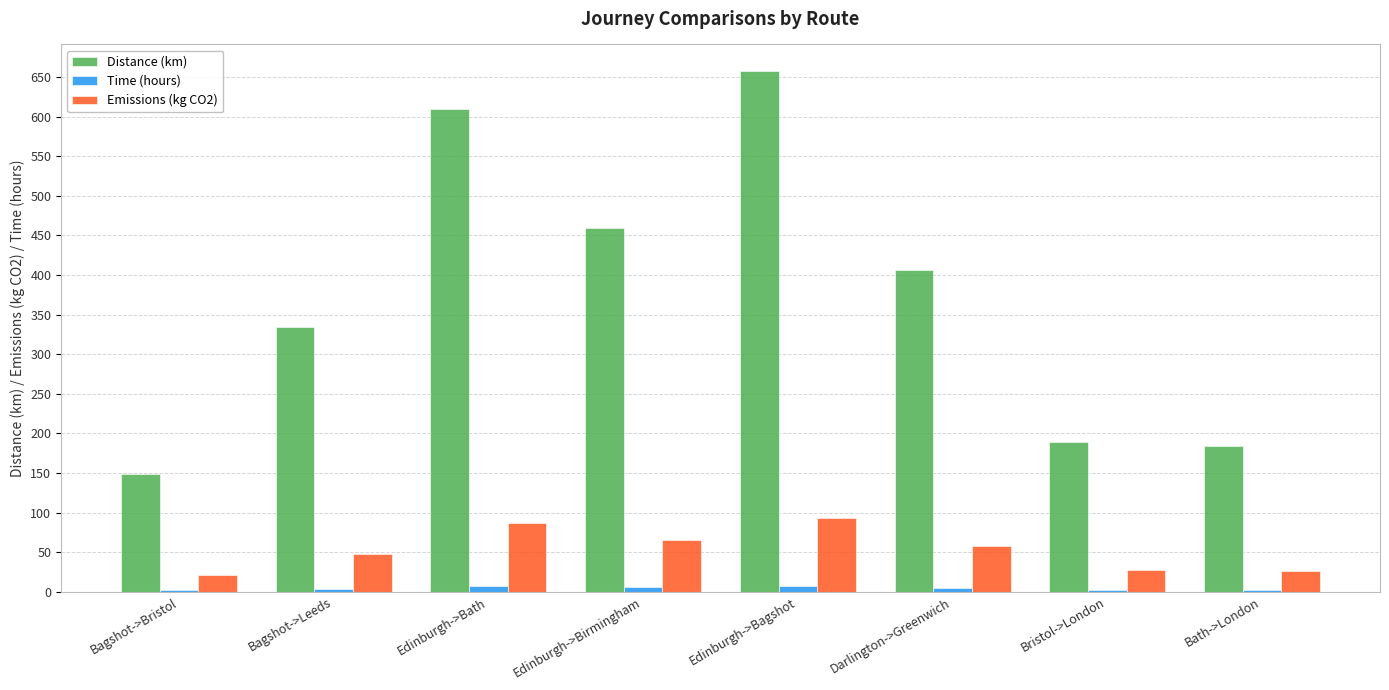

How many data points does each series have?

8